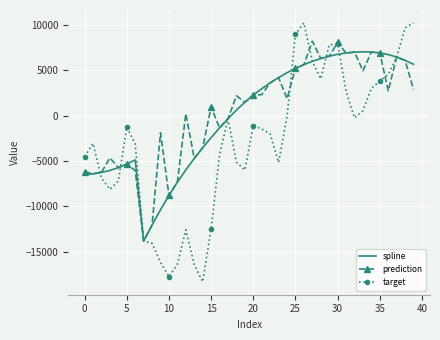

Which series has the largest range (max minus min)?

target